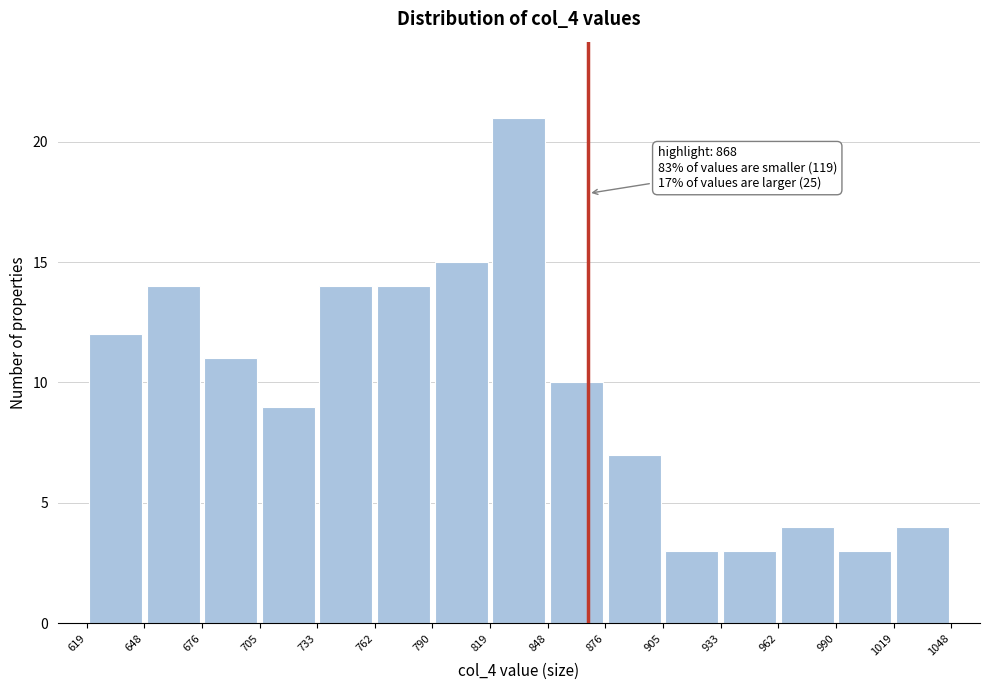

Which range on the x-axis has the tallest bar?

819 to 848